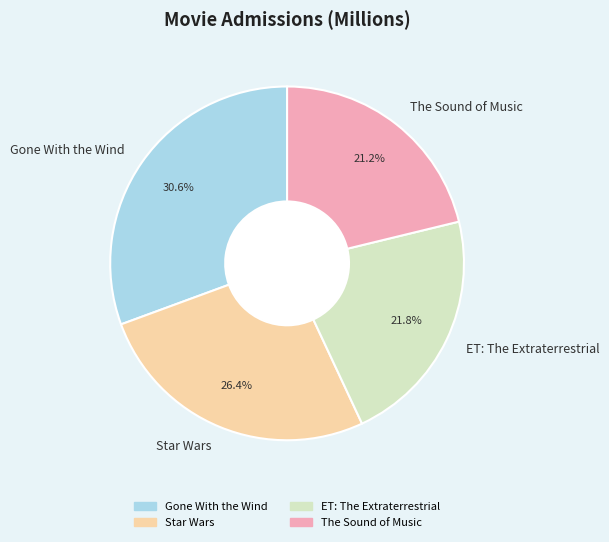

Approximately how many times larger is the value at Star Wars compared to ET: The Extraterrestrial?

1.2